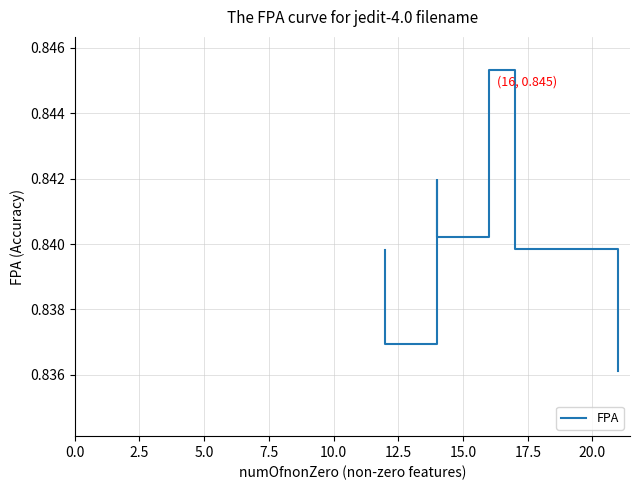

The value at 14 is 1.3. True or false?

False